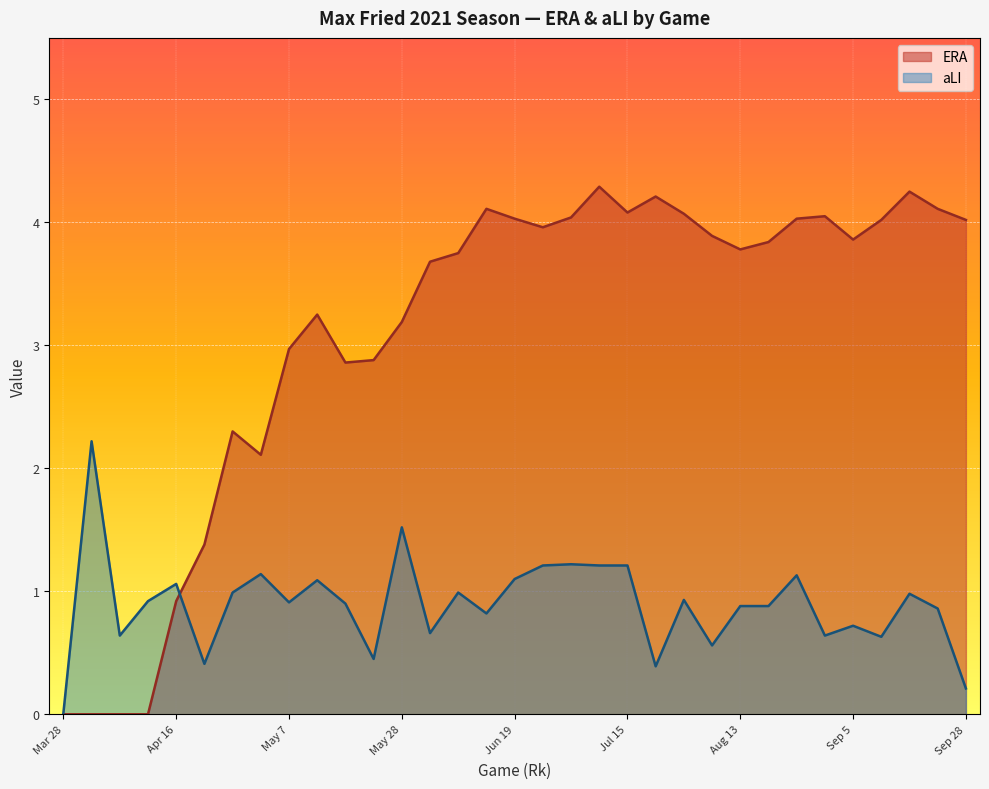

How many interior local peaks does the aLI series have?

11